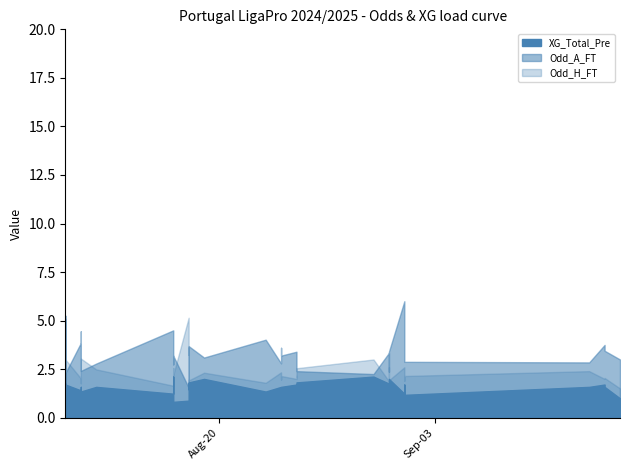

In Odd_A_FT, how many points are higher than both neighbors (excluding endpoints)?

12